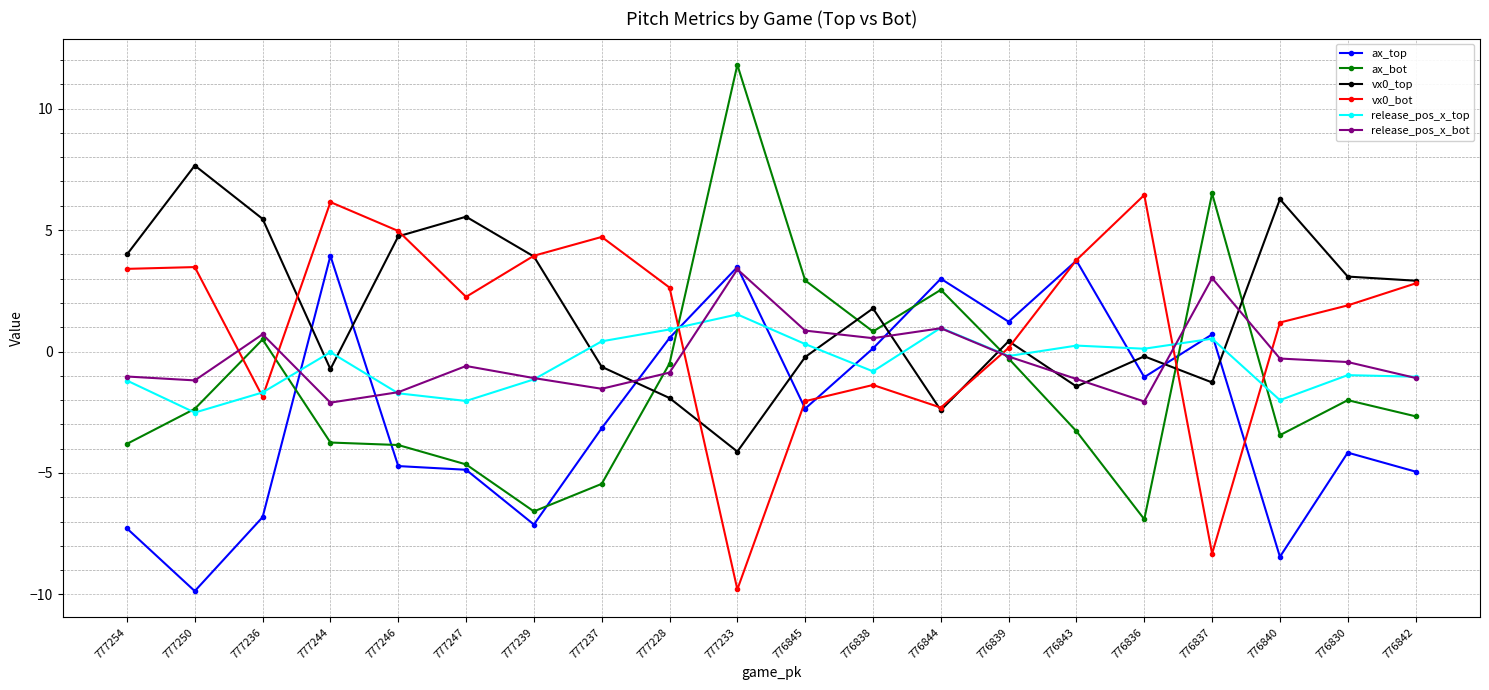

Is it true that vx0_bot equals 1.6 at 776836?

False